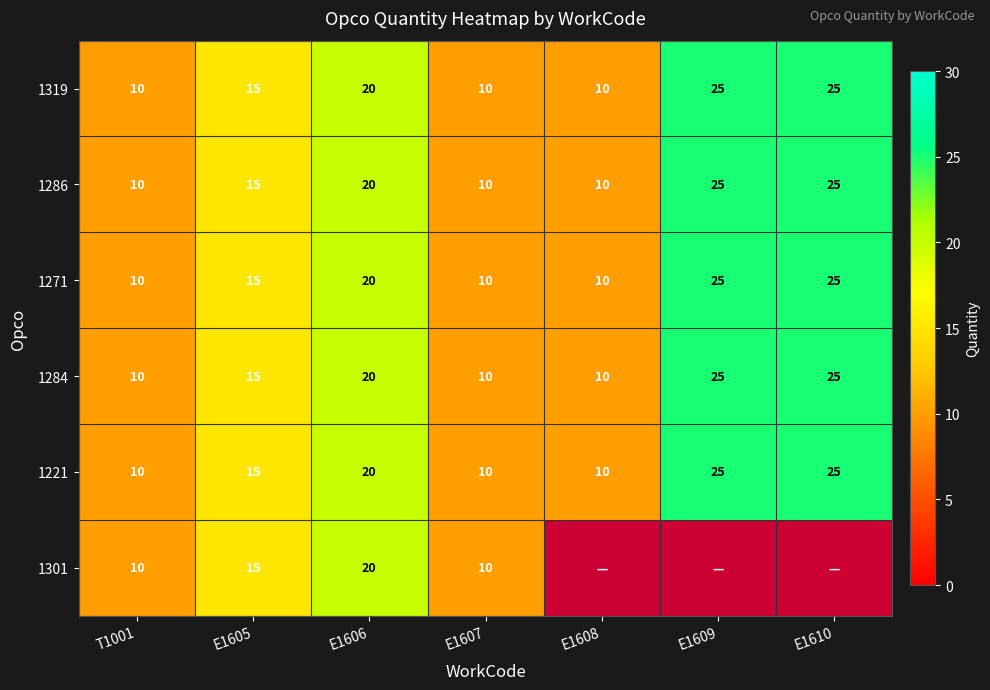

What is the highest value of the 1319 series?

25